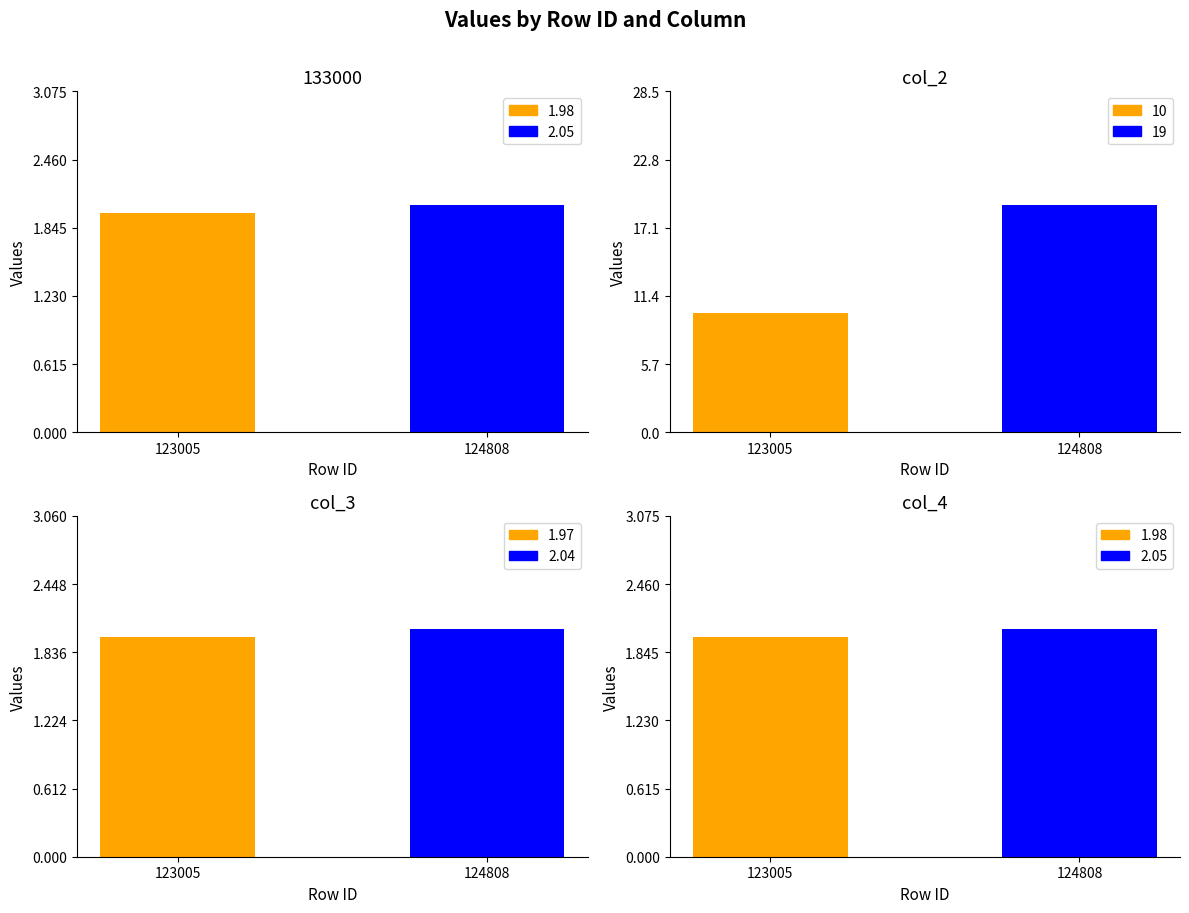

Which label corresponds to the largest value in the chart?

124808